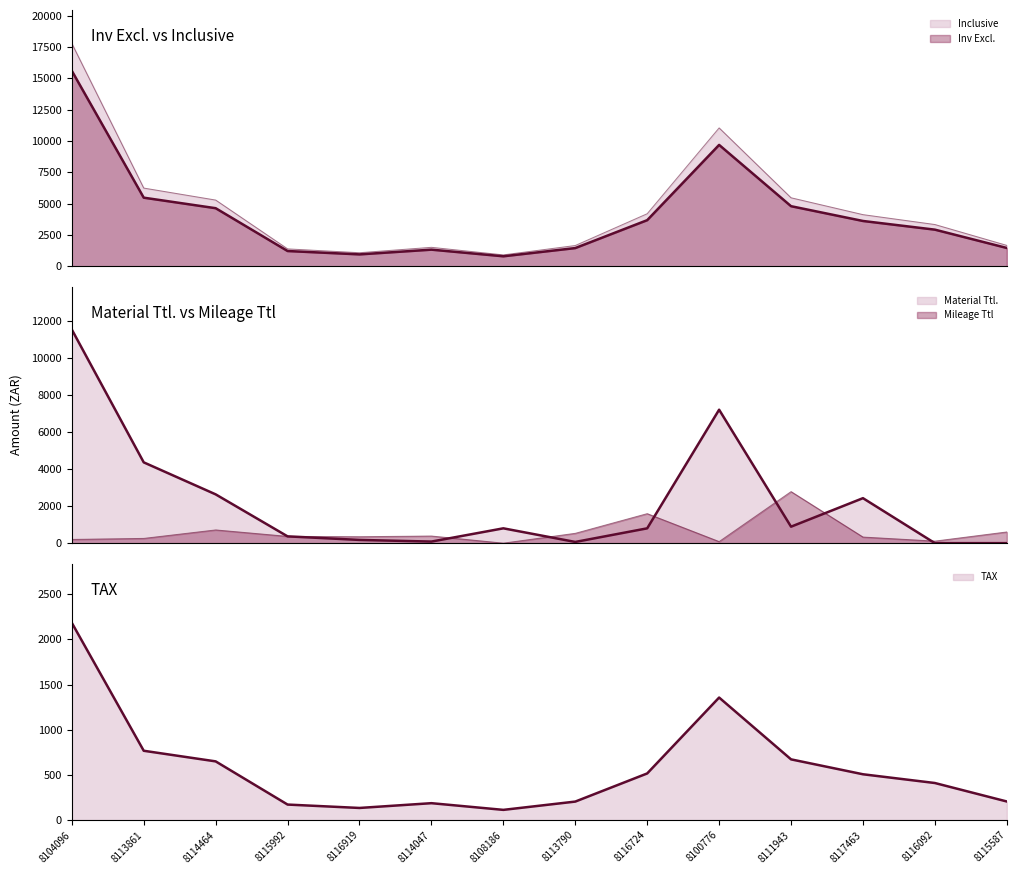

Which category has the lowest value across all series?

8116092